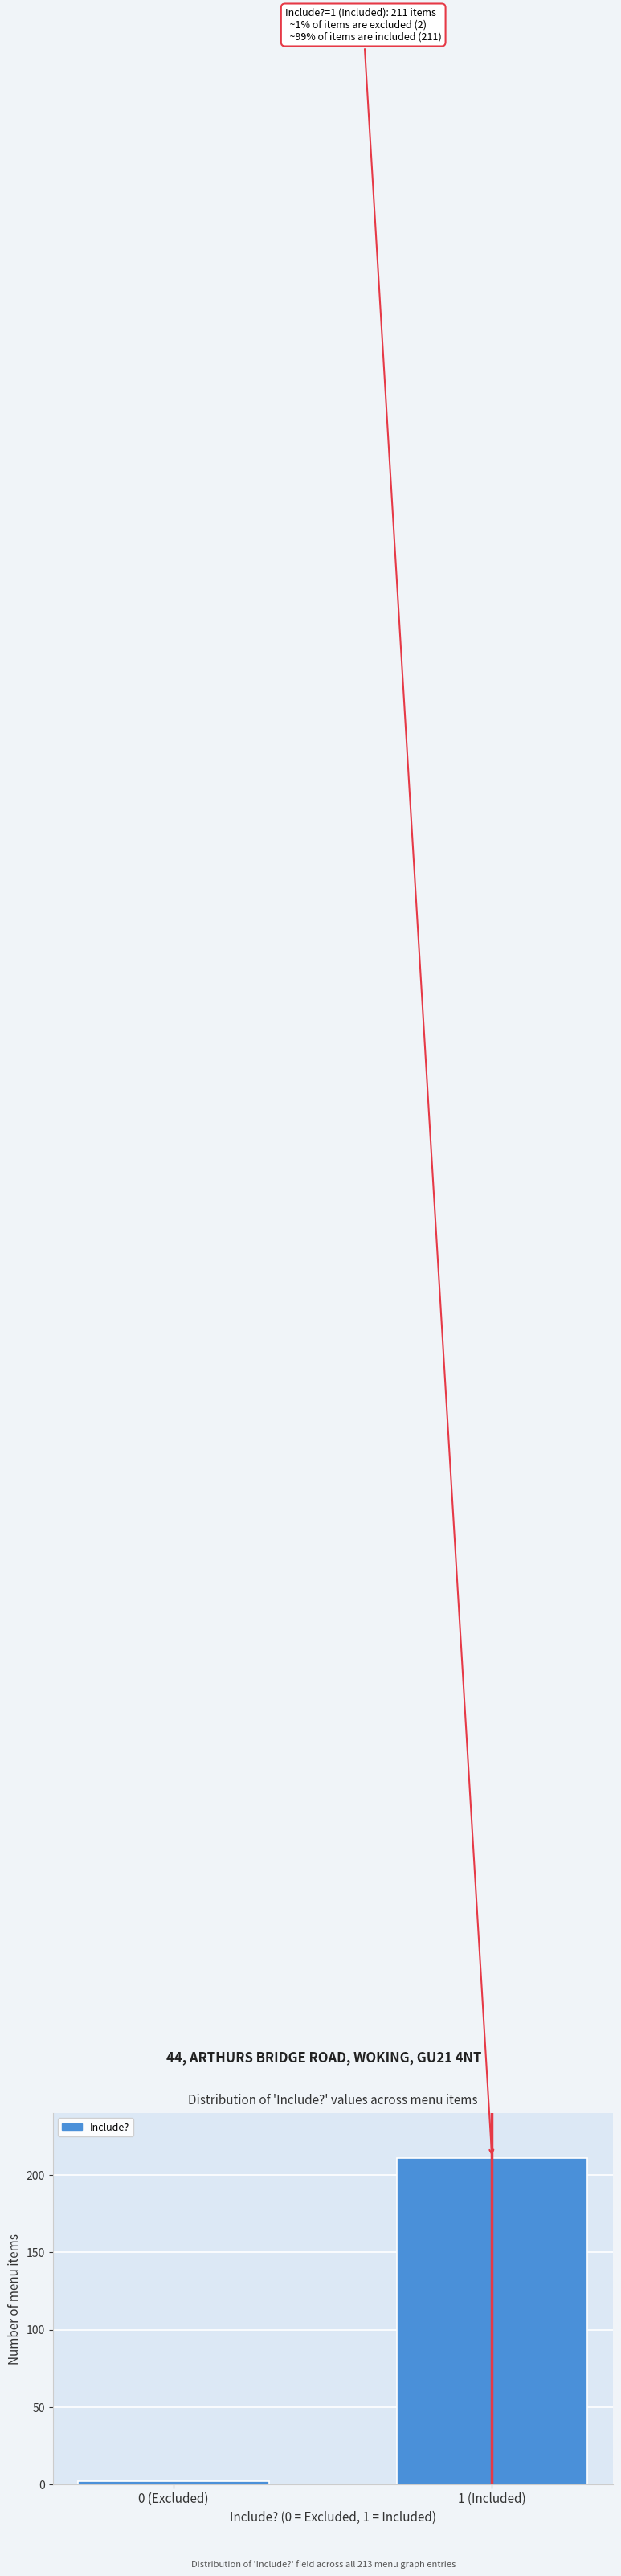

Reading right to left, extract all data points from this chart.

211	2